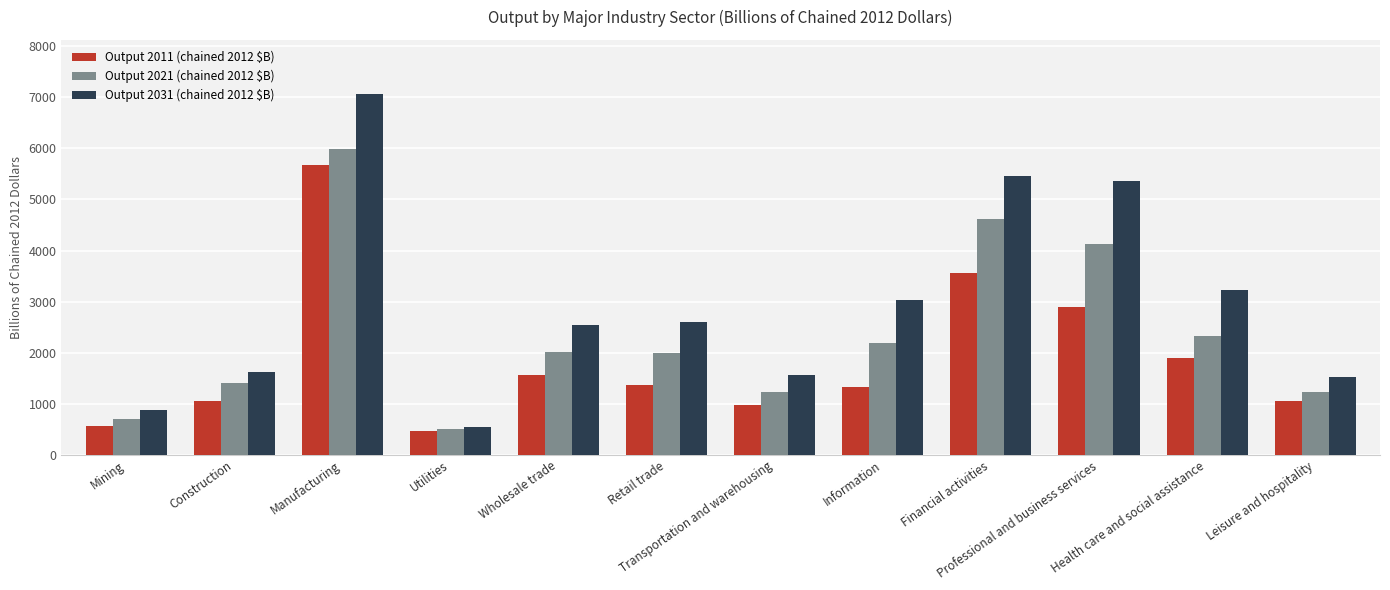

How many data points in Output 2011 (chained 2012 $B) are above 1368?

6